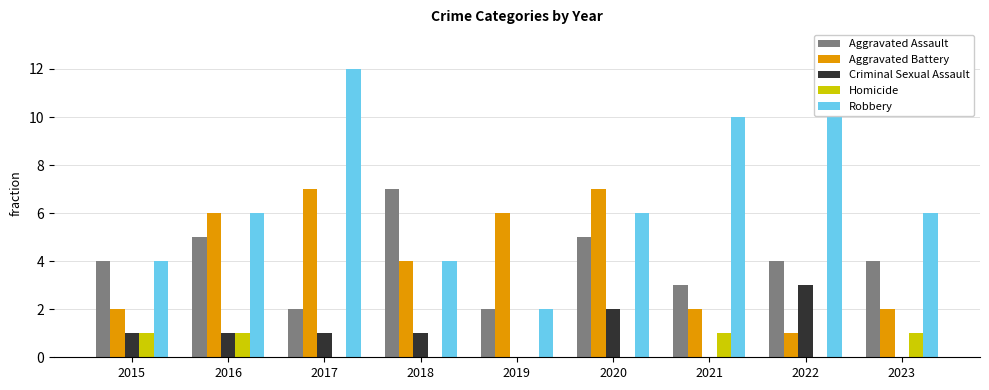

What are all the series names shown in the legend?

Aggravated Assault, Aggravated Battery, Criminal Sexual Assault, Homicide, Robbery